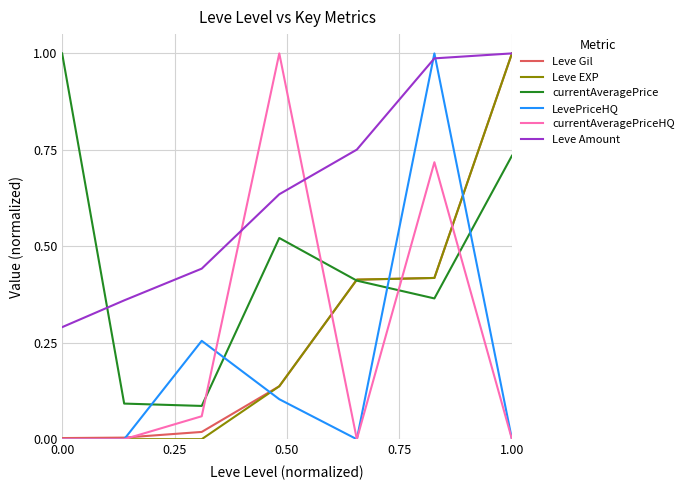

Which series has the largest total across all categories?

Leve Amount